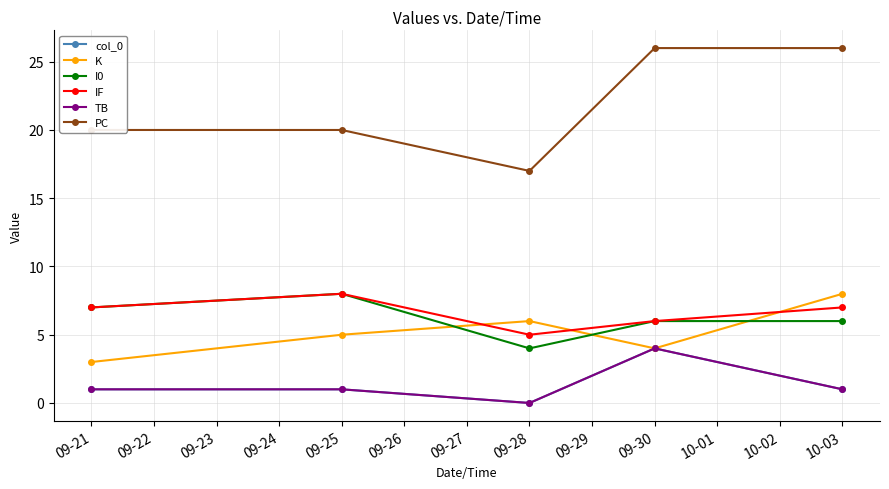

Reading right to left, extract all data points from this chart.

col_0: 1	4	0	1	1
K: 8	4	6	5	3
I0: 6	6	4	8	7
IF: 7	6	5	8	7
TB: 1	4	0	1	1
PC: 26	26	17	20	20